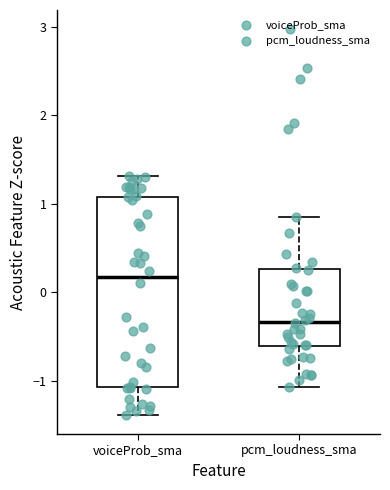

Reading left to right, read every box against the y-axis: the position of its median line, the range the box covers, and the ends of its whiskers. The values are not printed on the chart, so give them approximately, as read against the axis.

voiceProb_sma: median 0.2, box -1.1 to 1.1, whiskers -1.4 to 1.3
pcm_loudness_sma: median -0.3, box -0.6 to 0.3, whiskers -1.1 to 0.9